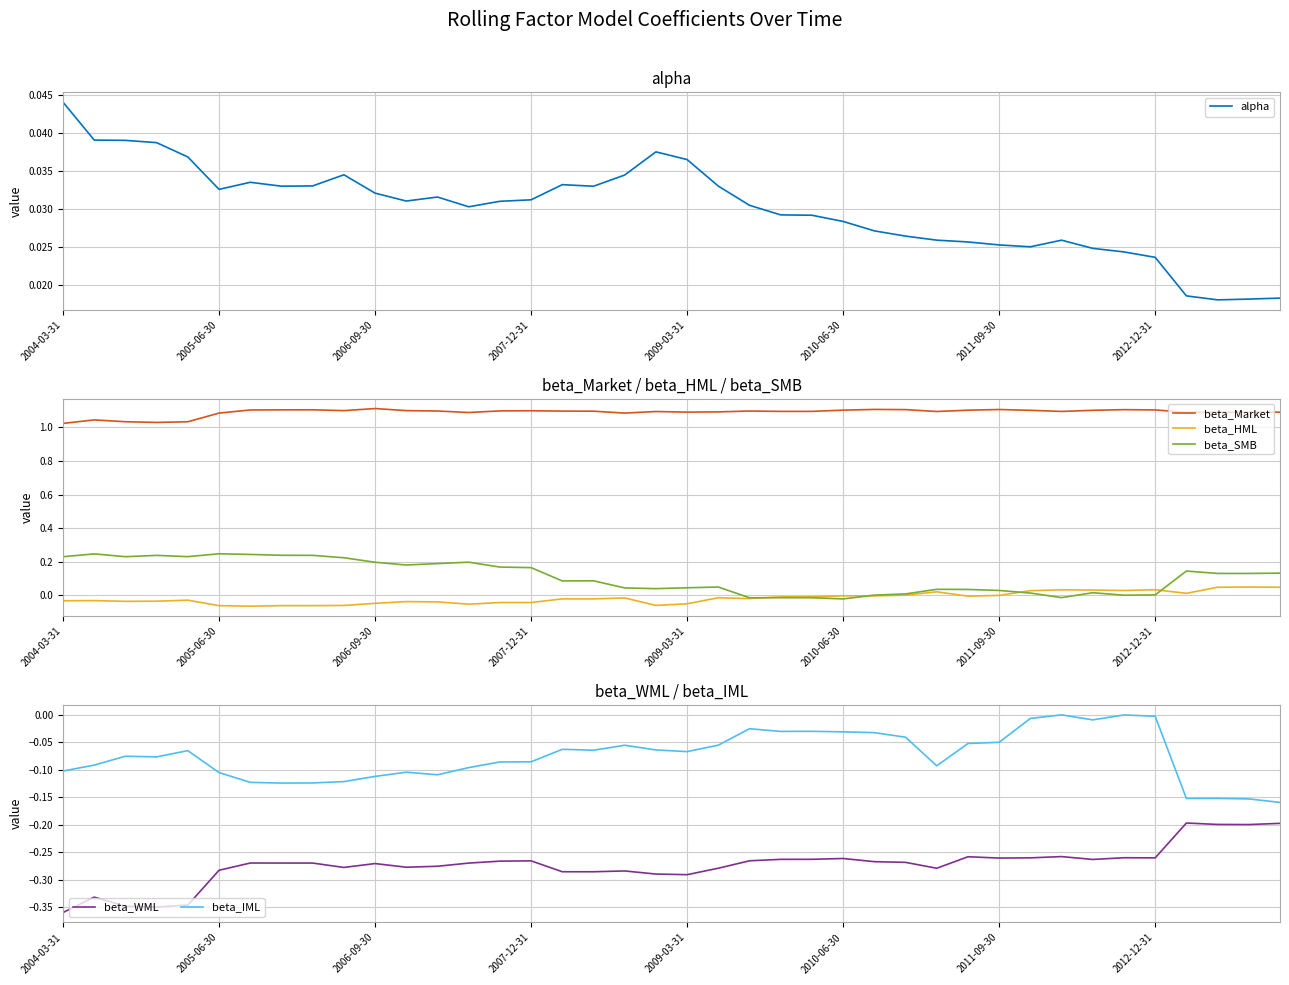

How many interior local peaks does the beta_HML series have?

11